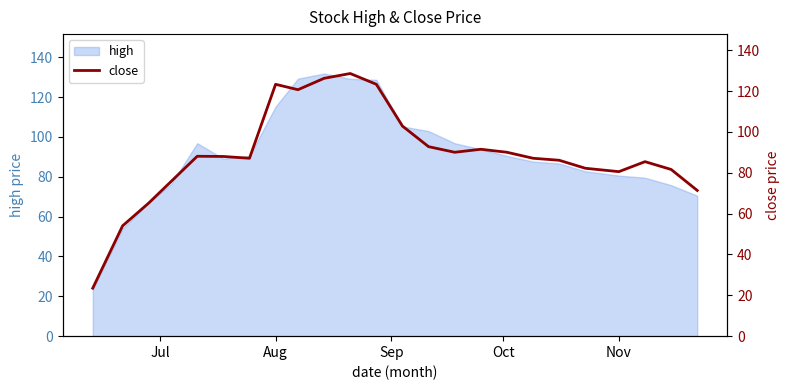

What is the sum of all values?

2145.9